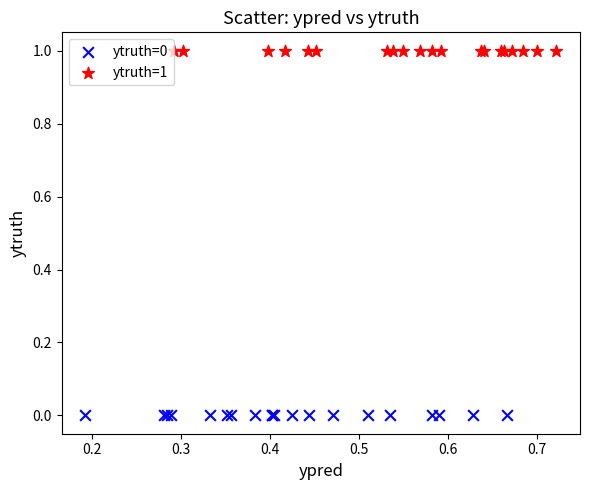

Which series contains the lowest Y value?

ytruth=0